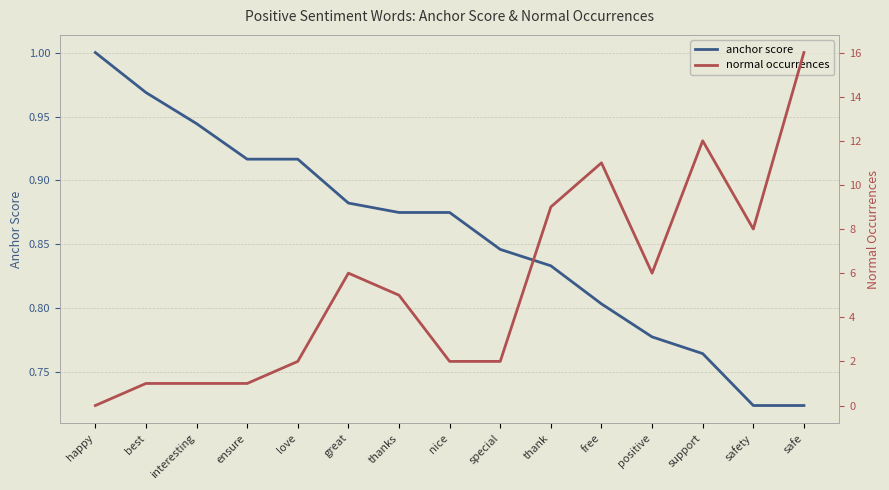

After their last crossing, which series has the higher values: normal occurrences or anchor score?

normal occurrences